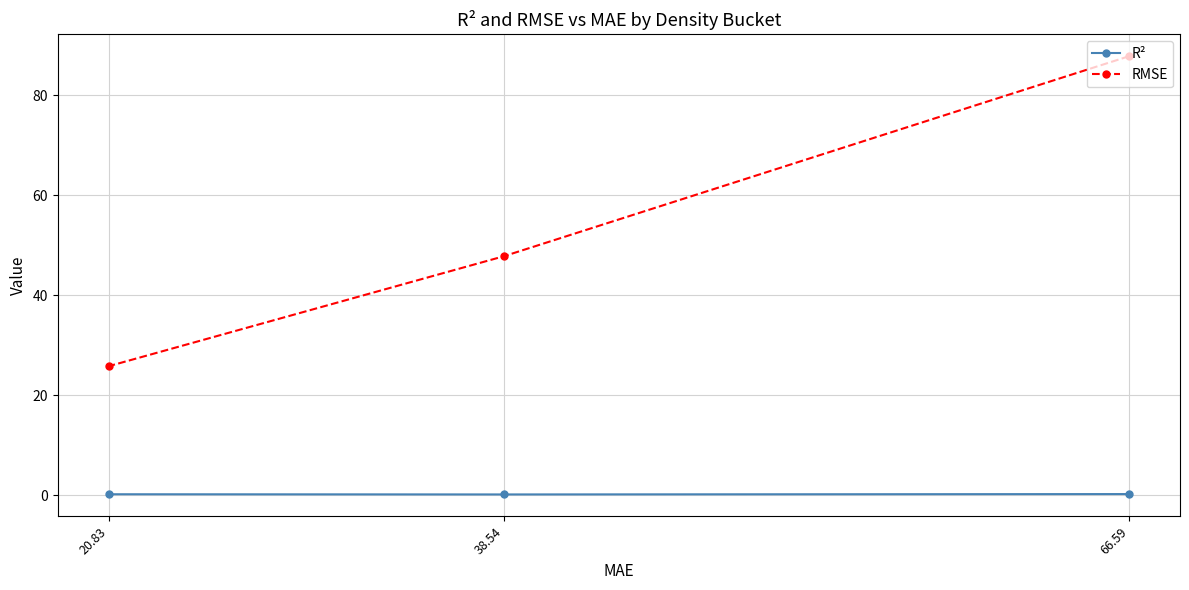

What position from the right is 66.59?

1